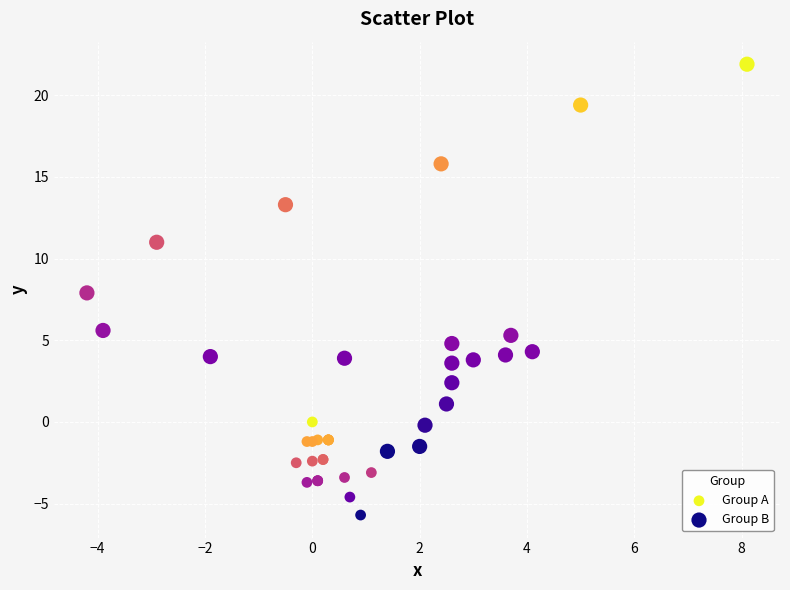

Which series reaches the maximum Y coordinate?

Group B